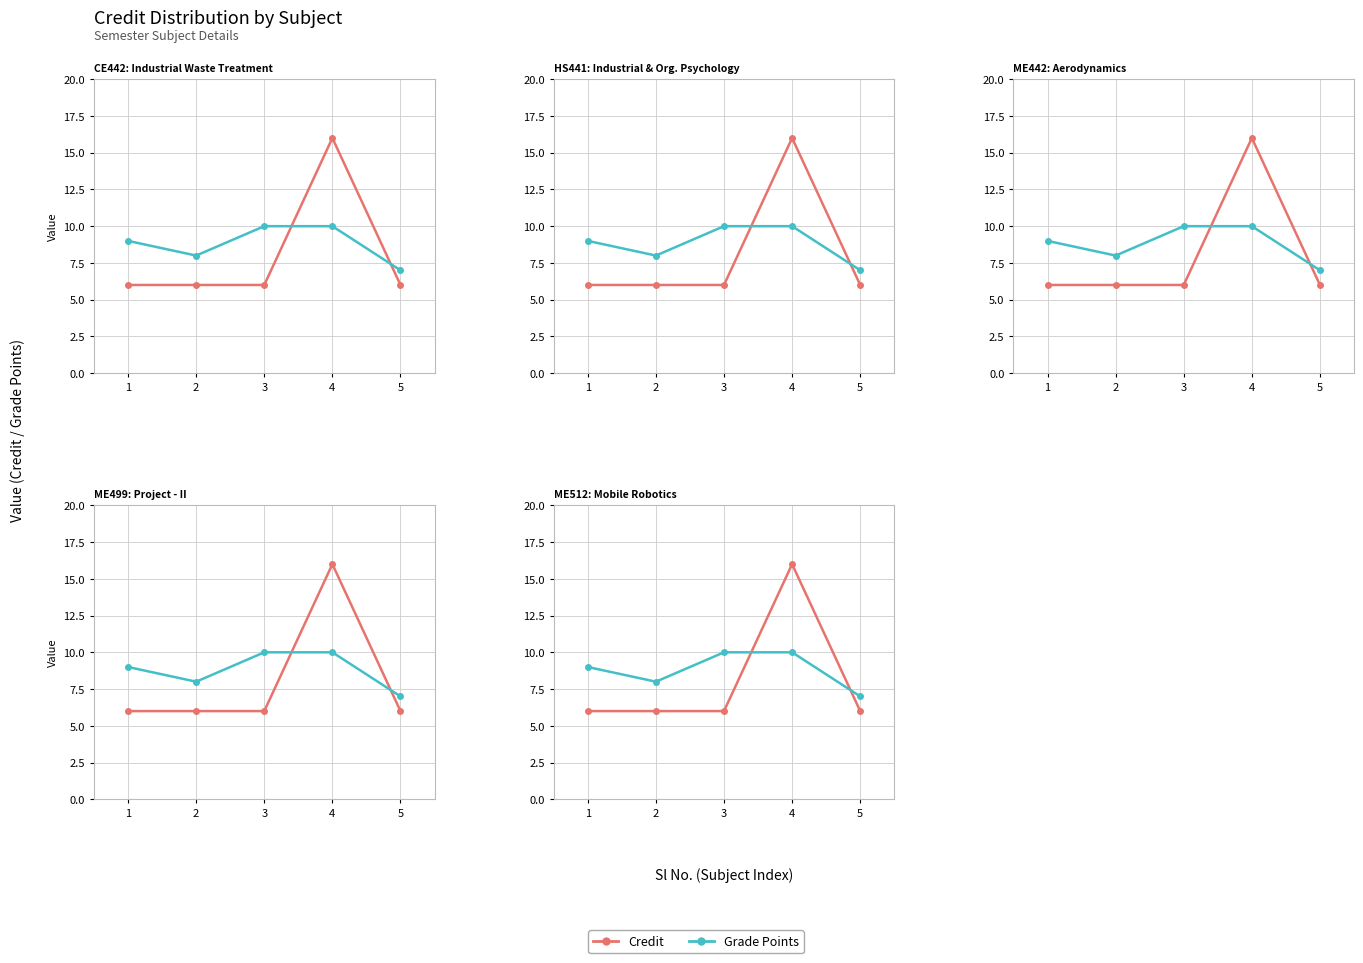

Rank the categories by Grade Points value from highest to lowest.

3, 4, 1, 2, 5